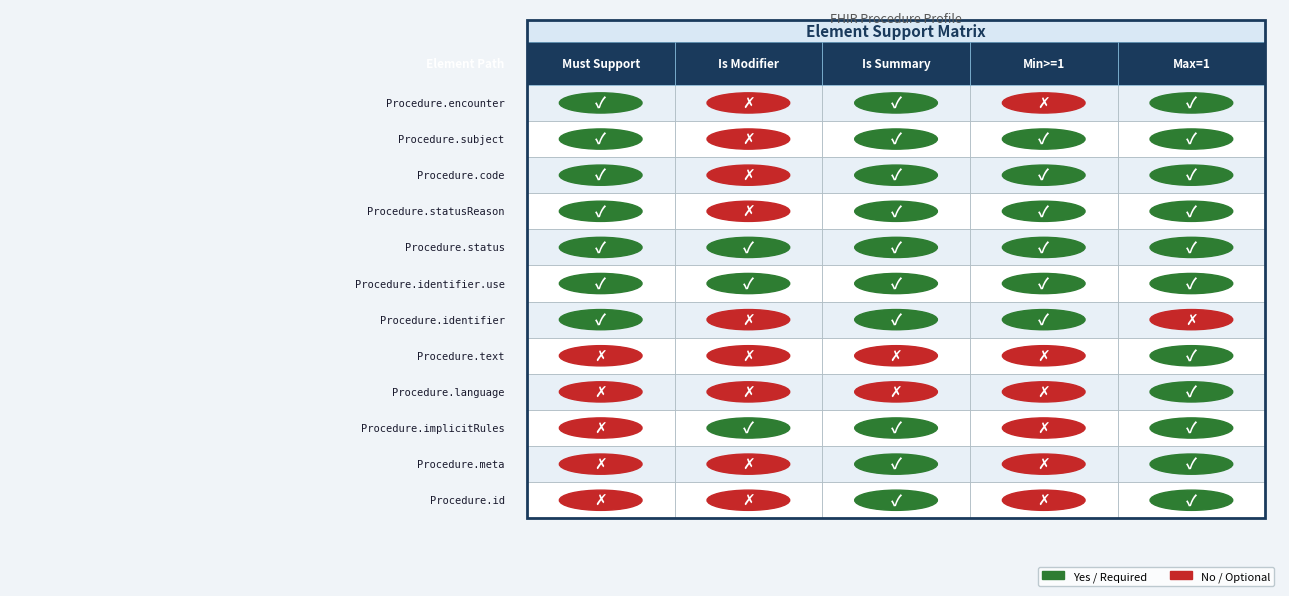

Reading left to right, list all the values displayed in this chart.

Procedure.id: 0	0	1	0	1
Procedure.meta: 0	0	1	0	1
Procedure.implicitRules: 0	1	1	0	1
Procedure.language: 0	0	0	0	1
Procedure.text: 0	0	0	0	1
Procedure.identifier: 1	0	1	1	0
Procedure.identifier.use: 1	1	1	1	1
Procedure.status: 1	1	1	1	1
Procedure.statusReason: 1	0	1	1	1
Procedure.code: 1	0	1	1	1
Procedure.subject: 1	0	1	1	1
Procedure.encounter: 1	0	1	0	1